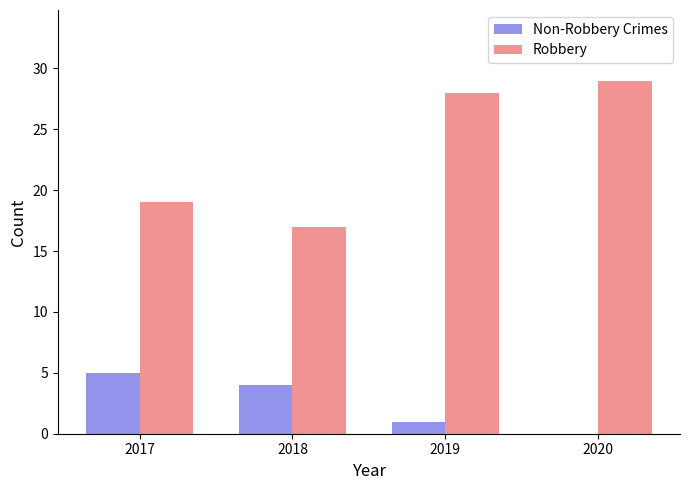

Which series has the largest range (max minus min)?

Robbery